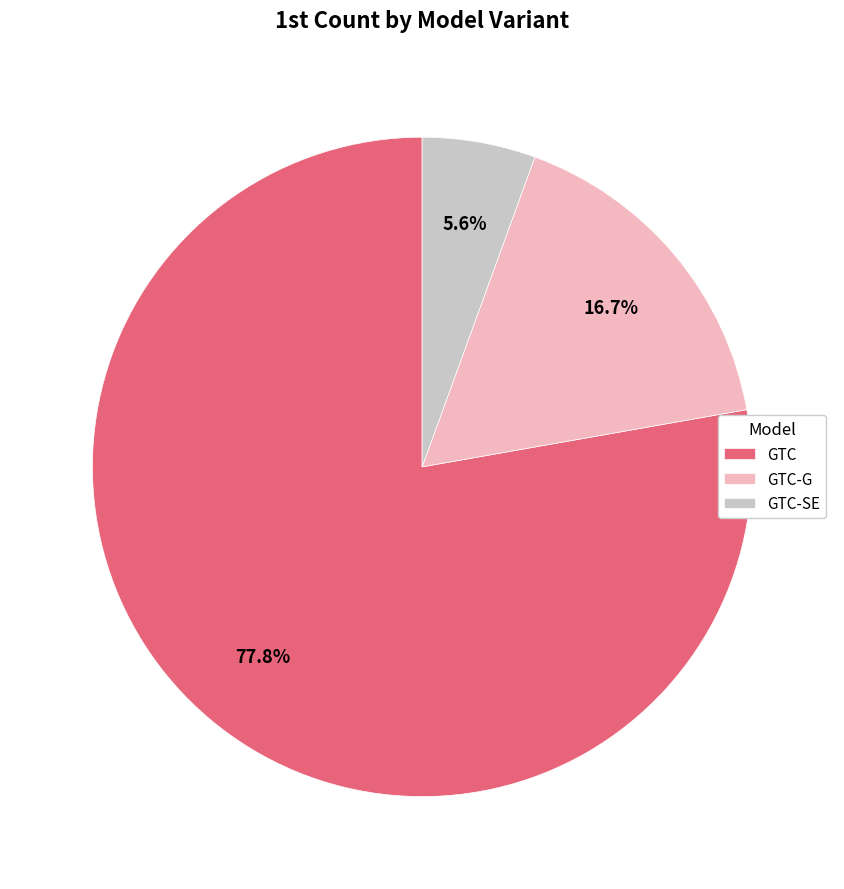

The GTC-G slice represents 17% of the pie. True or false?

True